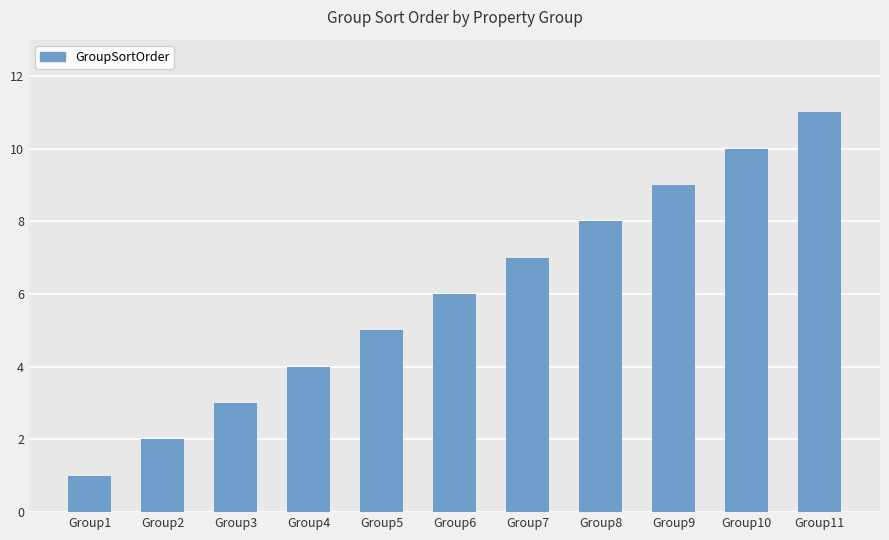

Reading right to left, list all the values displayed in this chart.

Group11=11	Group10=10	Group9=9	Group8=8	Group7=7	Group6=6	Group5=5	Group4=4	Group3=3	Group2=2	Group1=1